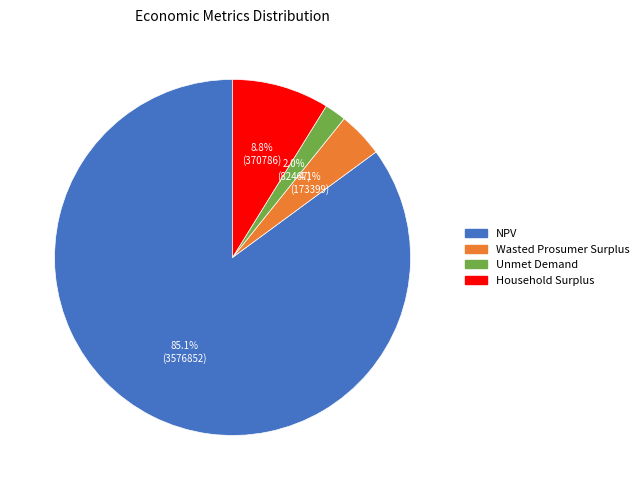

To the nearest percent, what portion does Unmet Demand represent?

2%